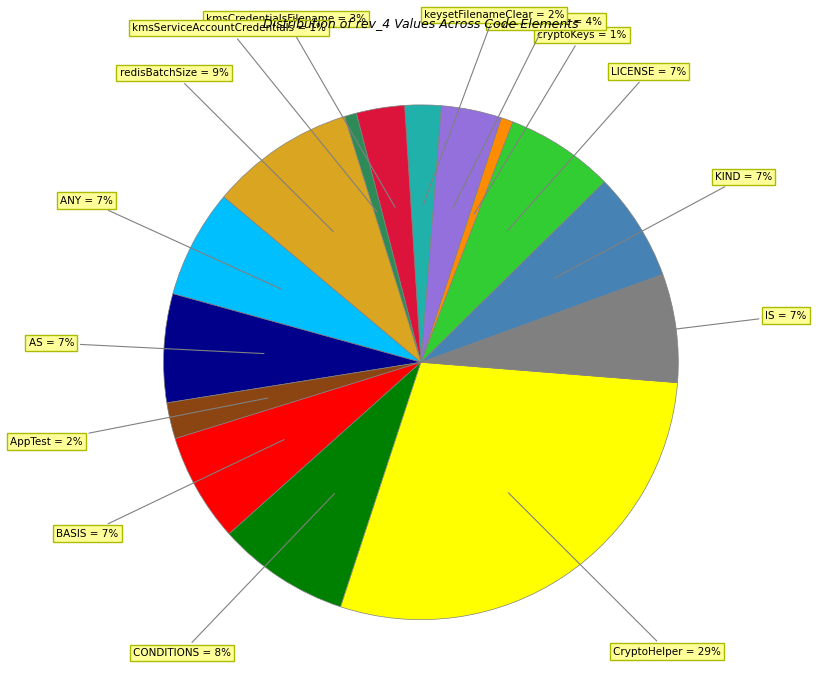

To the nearest percent, what is the average slice percentage?

7%